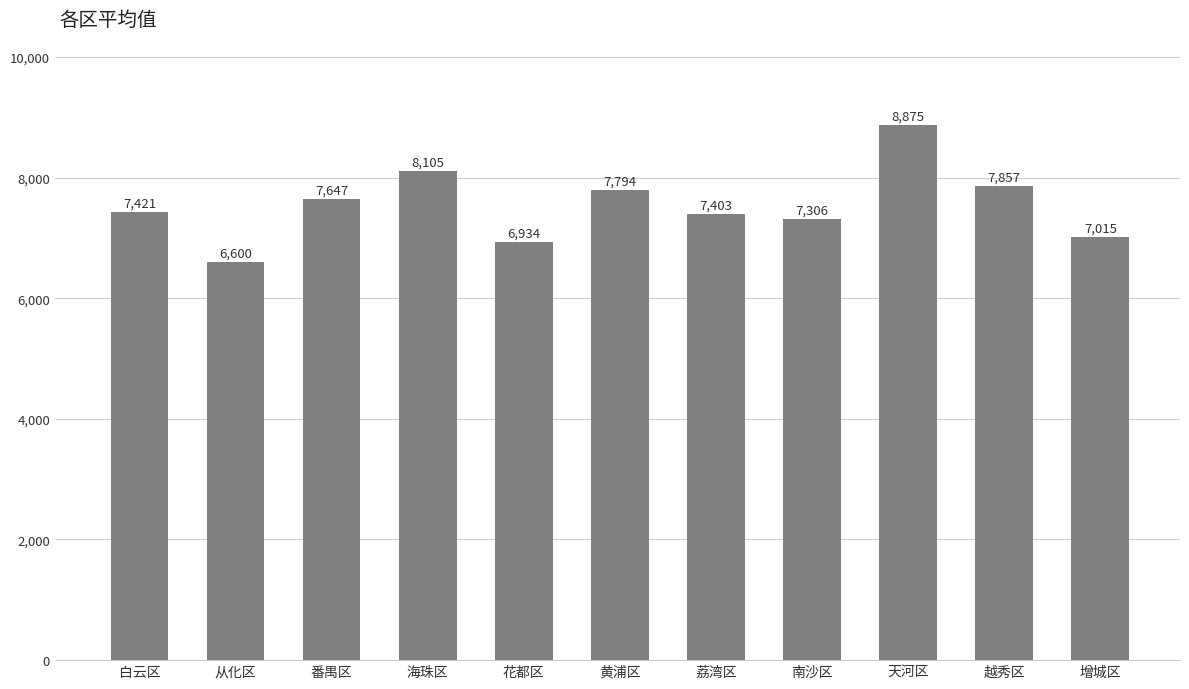

List the labels in order of value, smallest first.

从化区, 花都区, 增城区, 南沙区, 荔湾区, 白云区, 番禺区, 黄浦区, 越秀区, 海珠区, 天河区